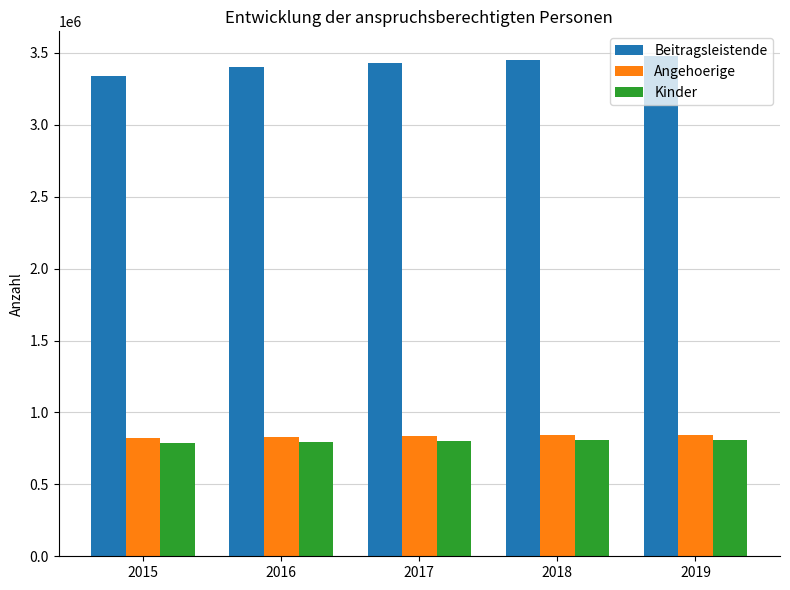

Which series has the largest total across all categories?

Beitragsleistende